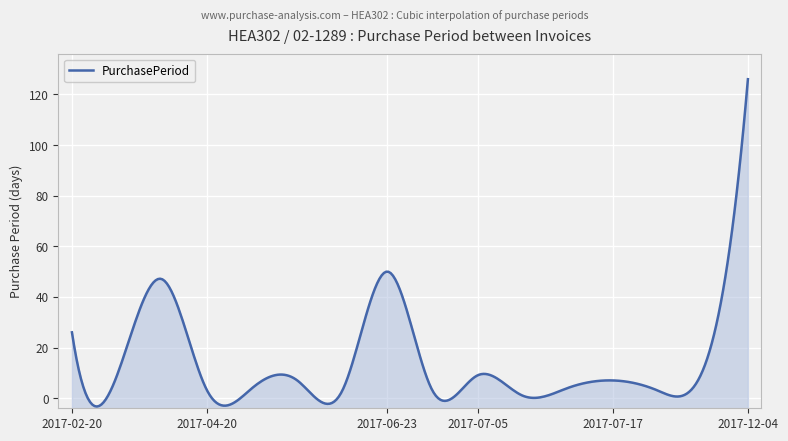

Rank the categories by value from highest to lowest.

2017-12-04, 2017-06-23, 2017-04-17, 2017-02-20, 2017-07-31, 2017-03-01, 2017-07-05, 2017-05-01, 2017-07-17, 2017-04-24, 2017-07-10, 2017-04-20, 2017-05-04, 2017-06-26, 2017-07-20, 2017-07-06